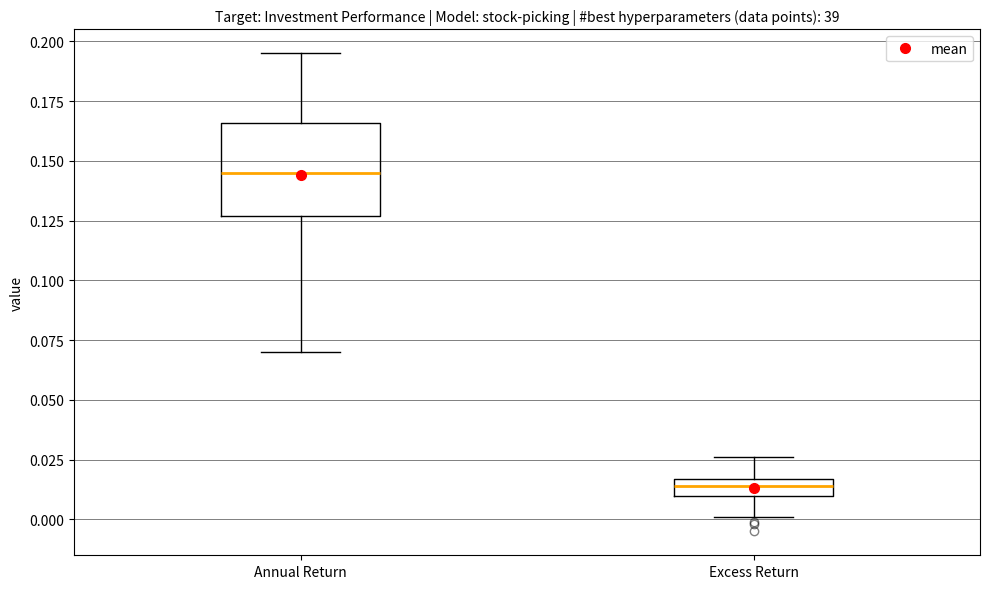

Where is the upper edge of the box for Excess Return on the y-axis? The values are not printed on the chart, so give them approximately, as read against the axis.

0.015